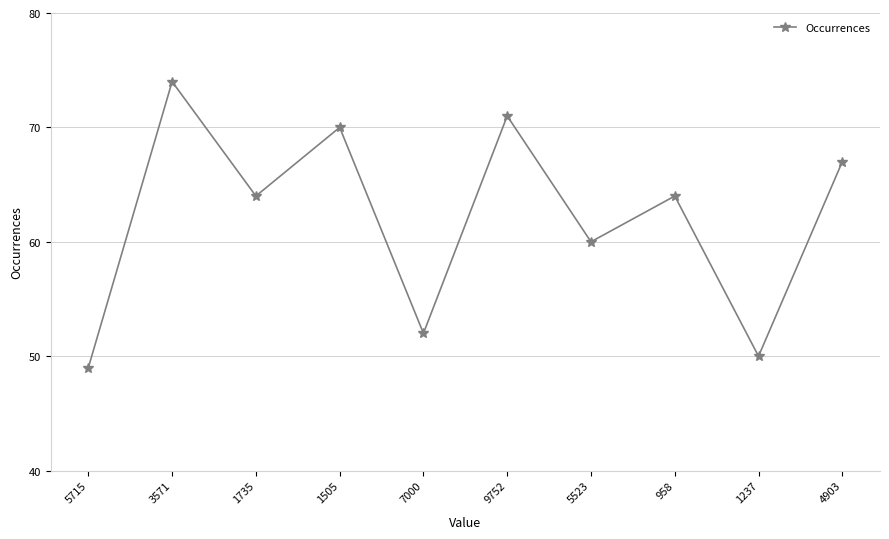

Is it true that the value at 5715 is 13?

False